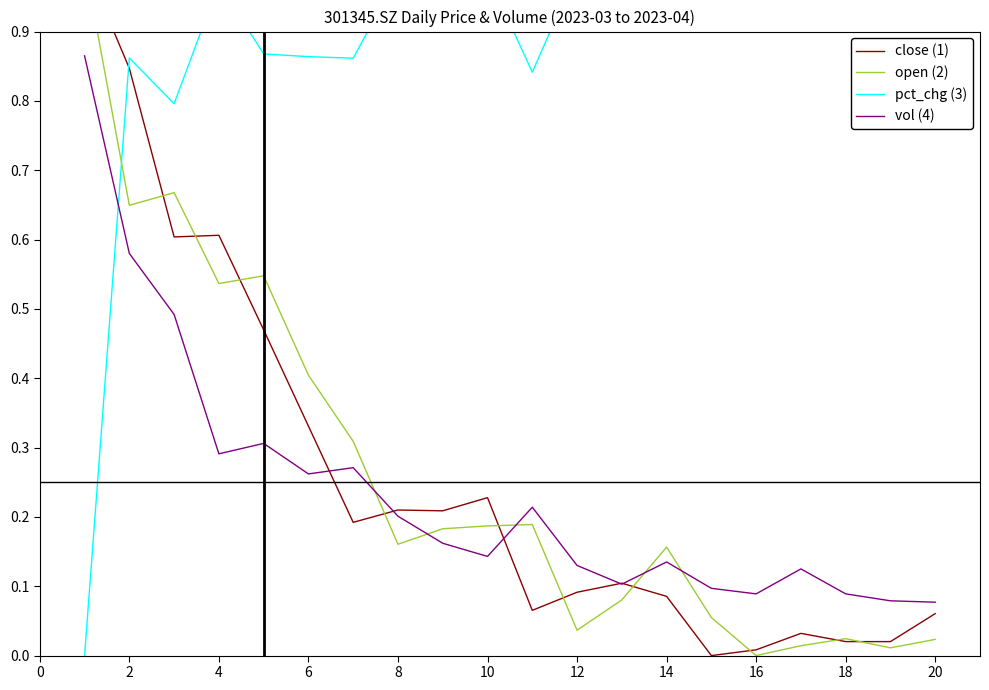

True or false: vol (4) and pct_chg (3) cross at least once.

True